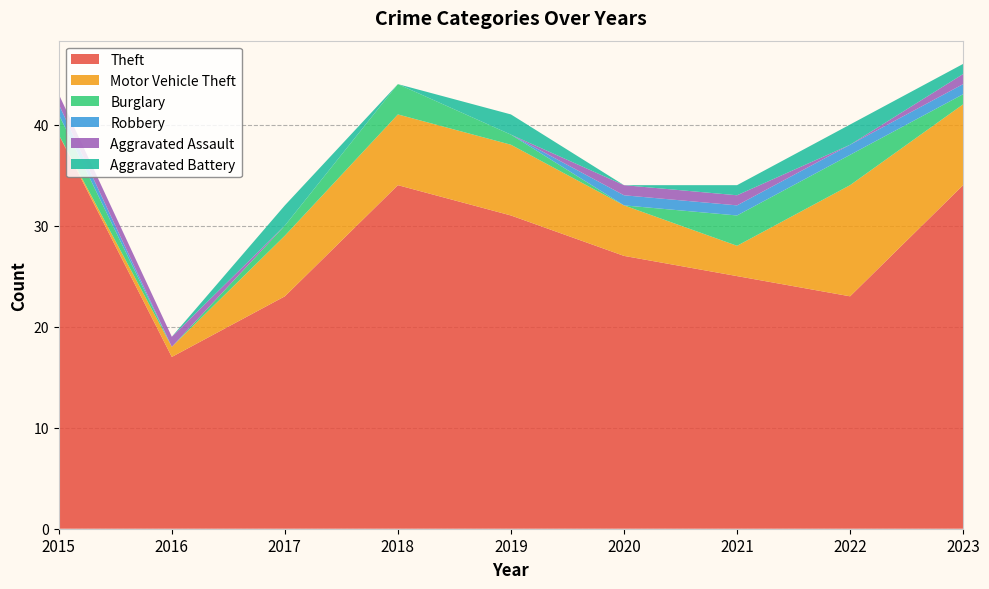

Reading left to right, extract all data points from this chart.

Theft: 39	17	23	34	31	27	25	23	34
Motor Vehicle Theft: 0	1	6	7	7	5	3	11	8
Burglary: 2	0	1	3	1	0	3	3	1
Robbery: 1	0	0	0	0	1	1	1	1
Aggravated Assault: 1	1	0	0	0	1	1	0	1
Aggravated Battery: 0	0	2	0	2	0	1	2	1